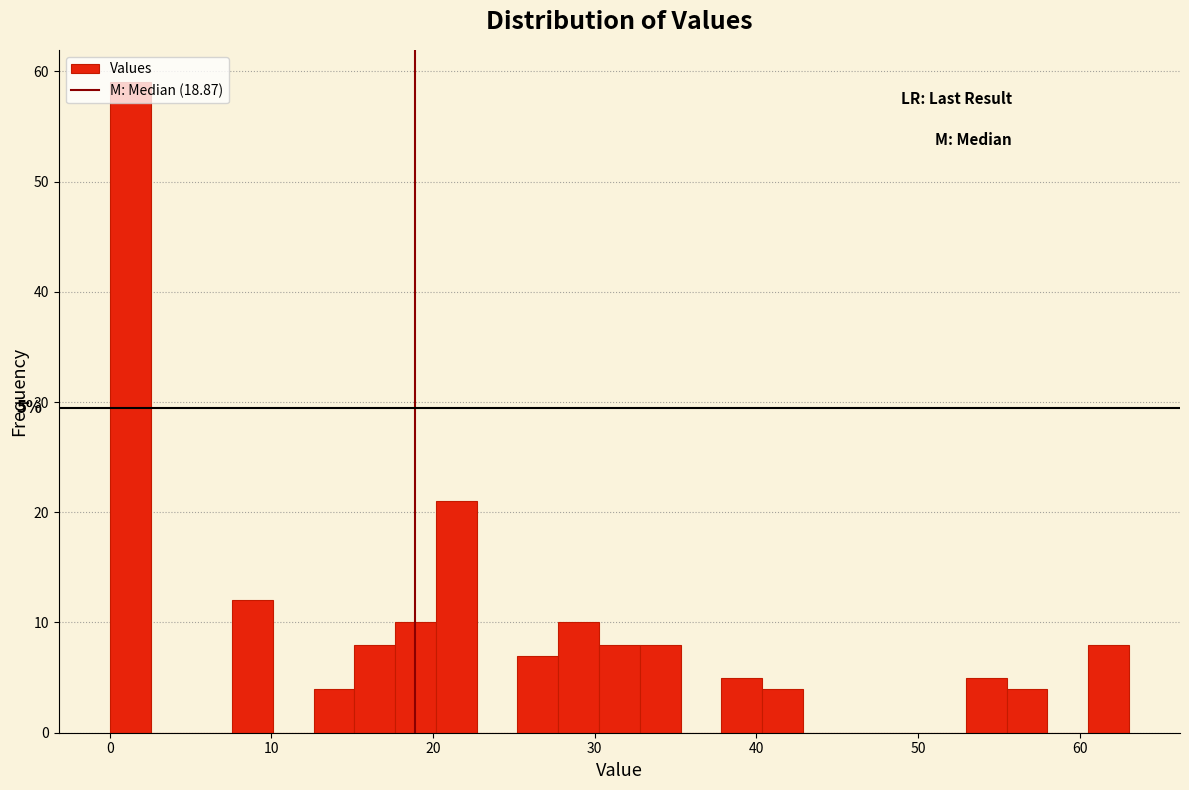

Around what value on the x-axis is the tallest bar? Give the approximate position of its centre, as read against the axis.

1